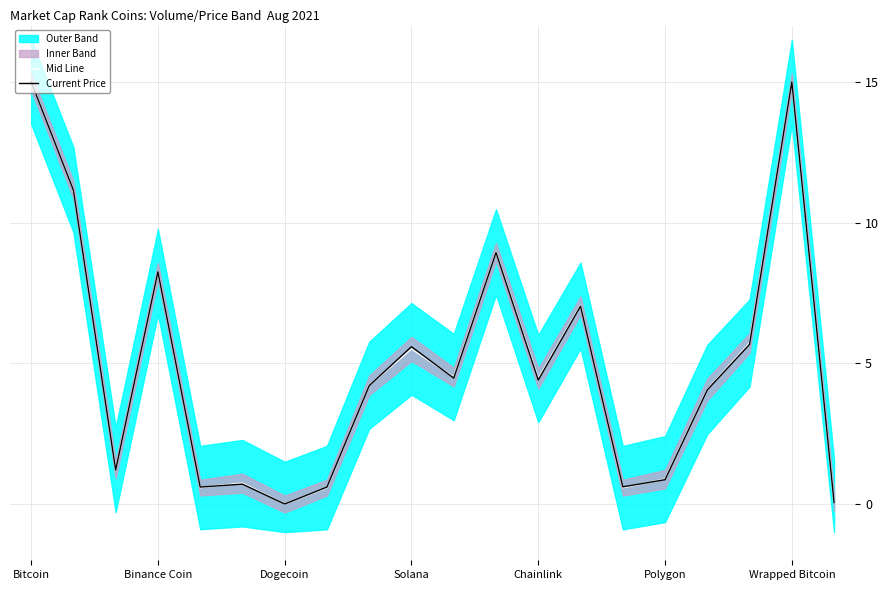

Where is Current Price nearest to the value 7?

13